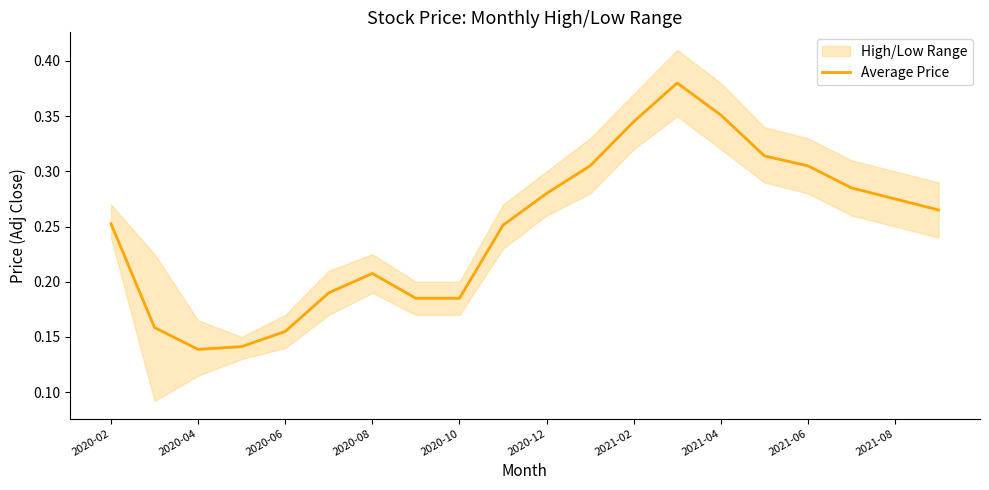

Is it true that Average Price equals 0.1 at 2021-06?

False